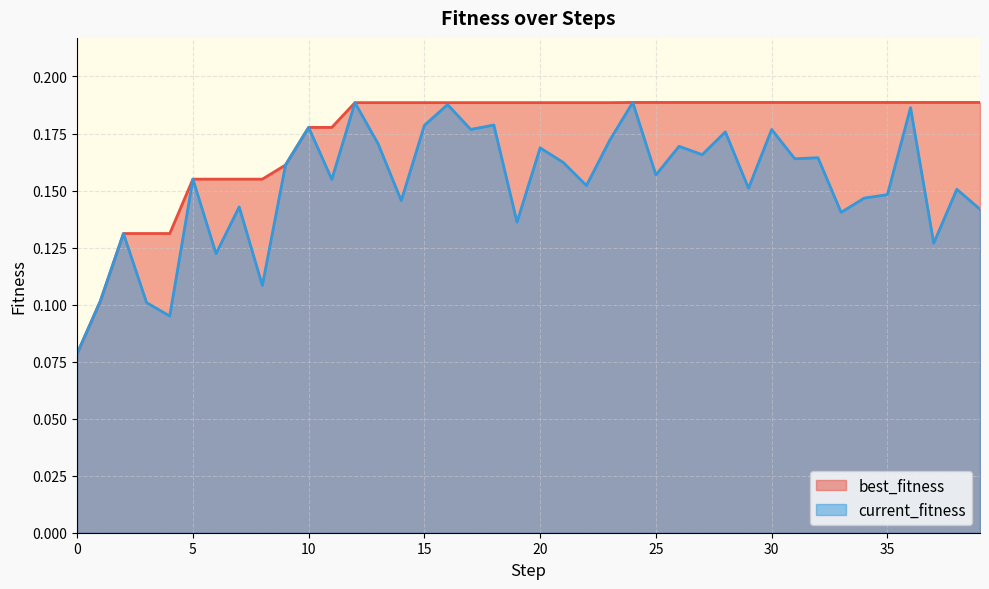

True or false: current_fitness has more than 0 interior local peaks.

True